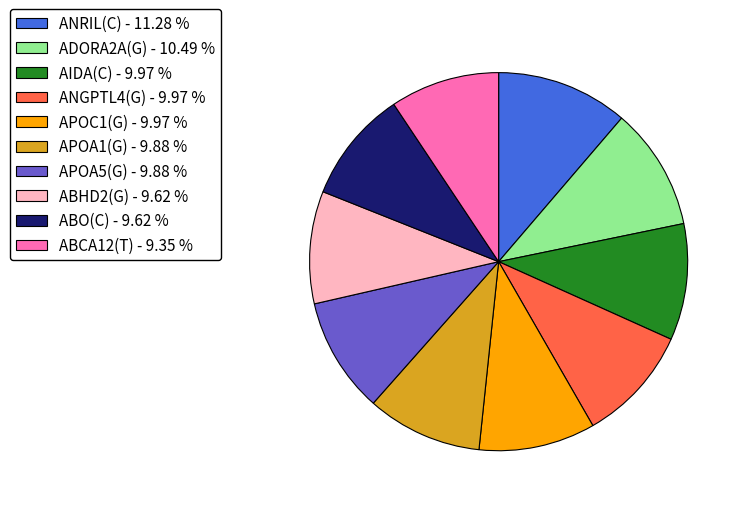

Combined, do ABO(C) and APOA5(G) account for over 50%?

No